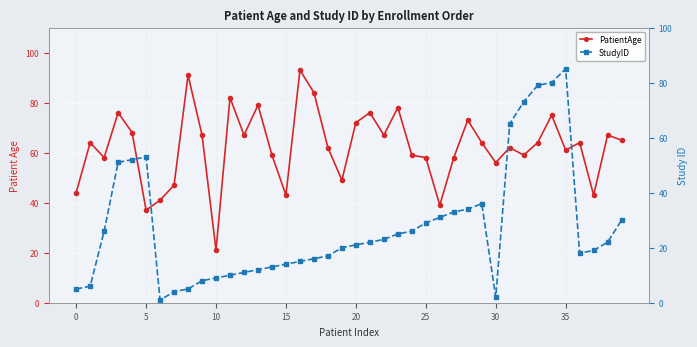

Is the value of StudyID at 38 greater than the value of PatientAge at 16?

No